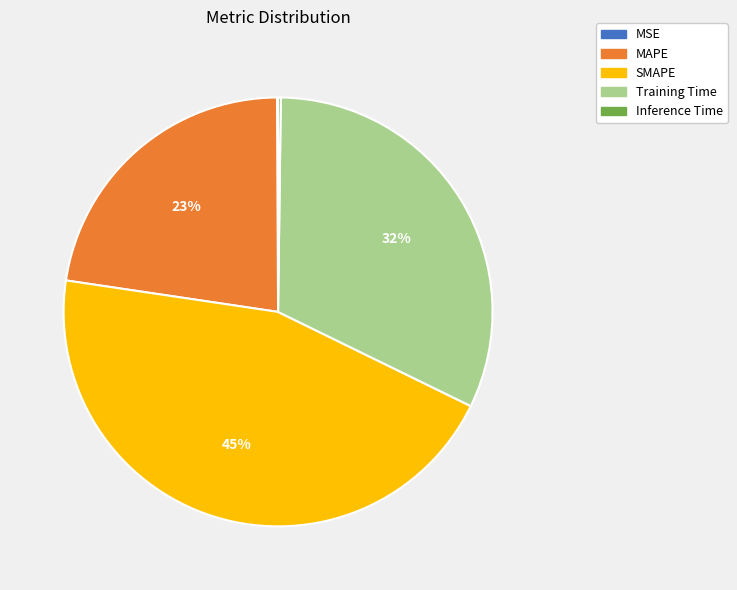

To the nearest percent, what is the difference between the largest and smallest slice percentages?

45%